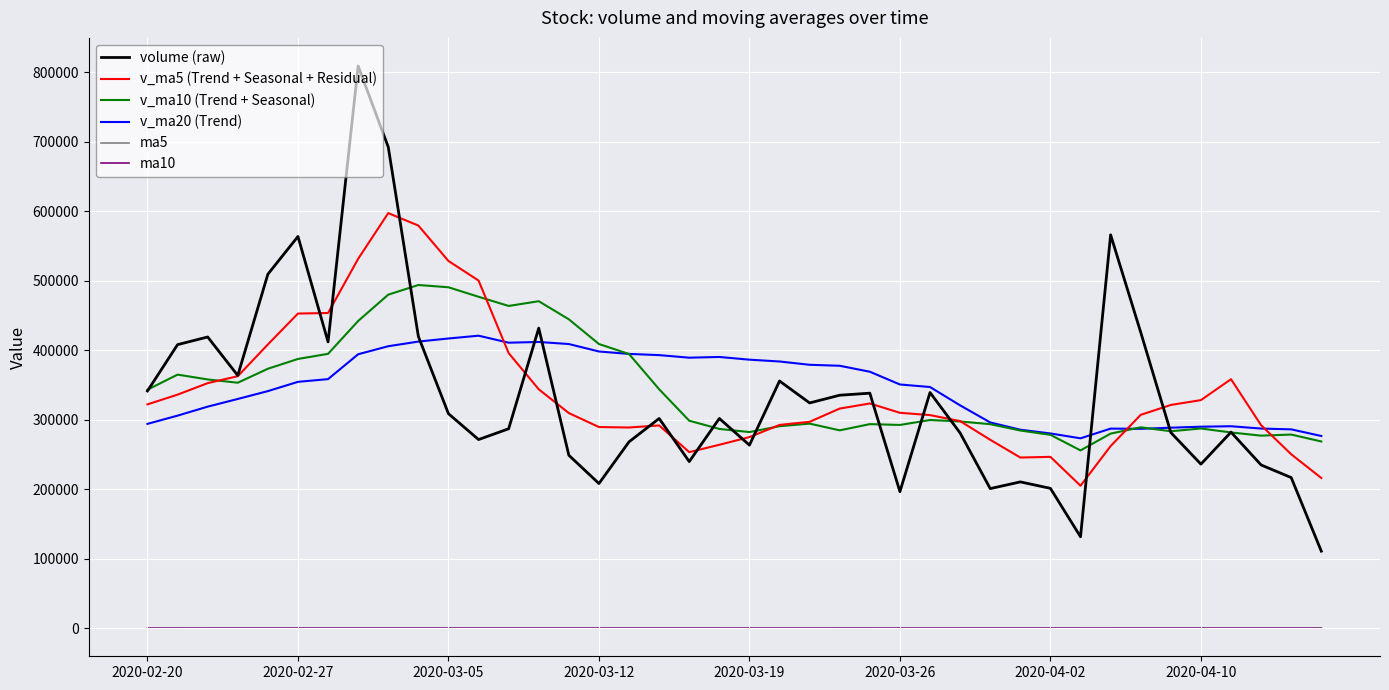

Which series has the widest spread of values?

volume (raw)